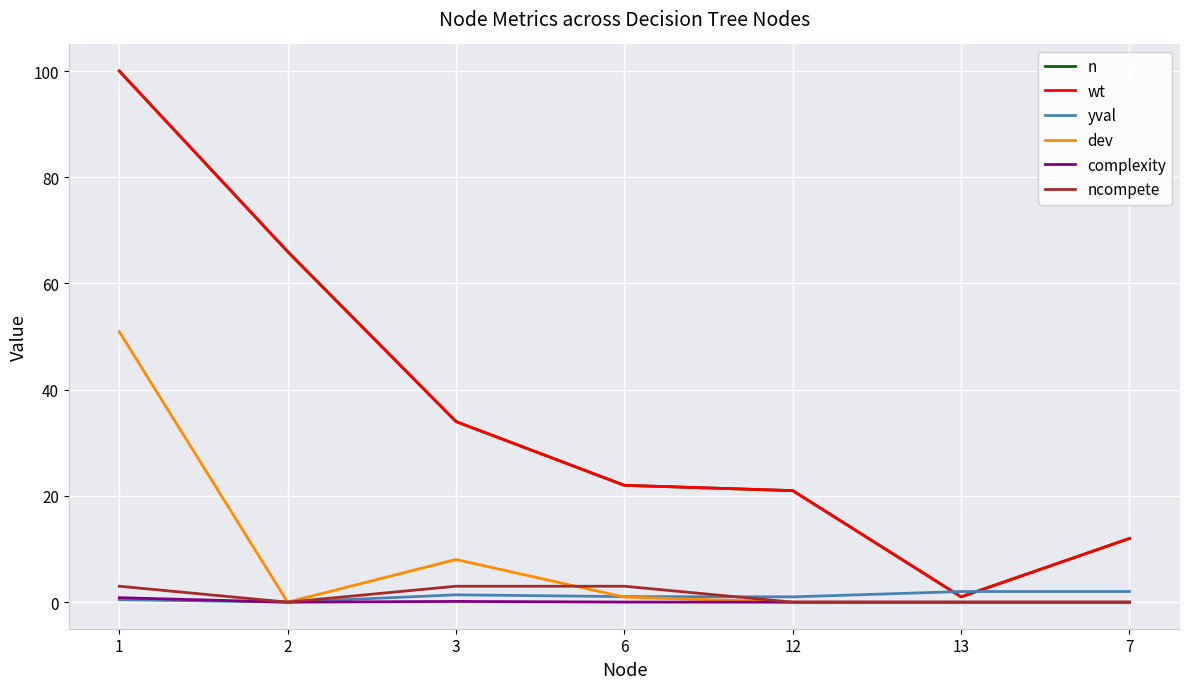

Is this an area chart (filled region under the line)?

No